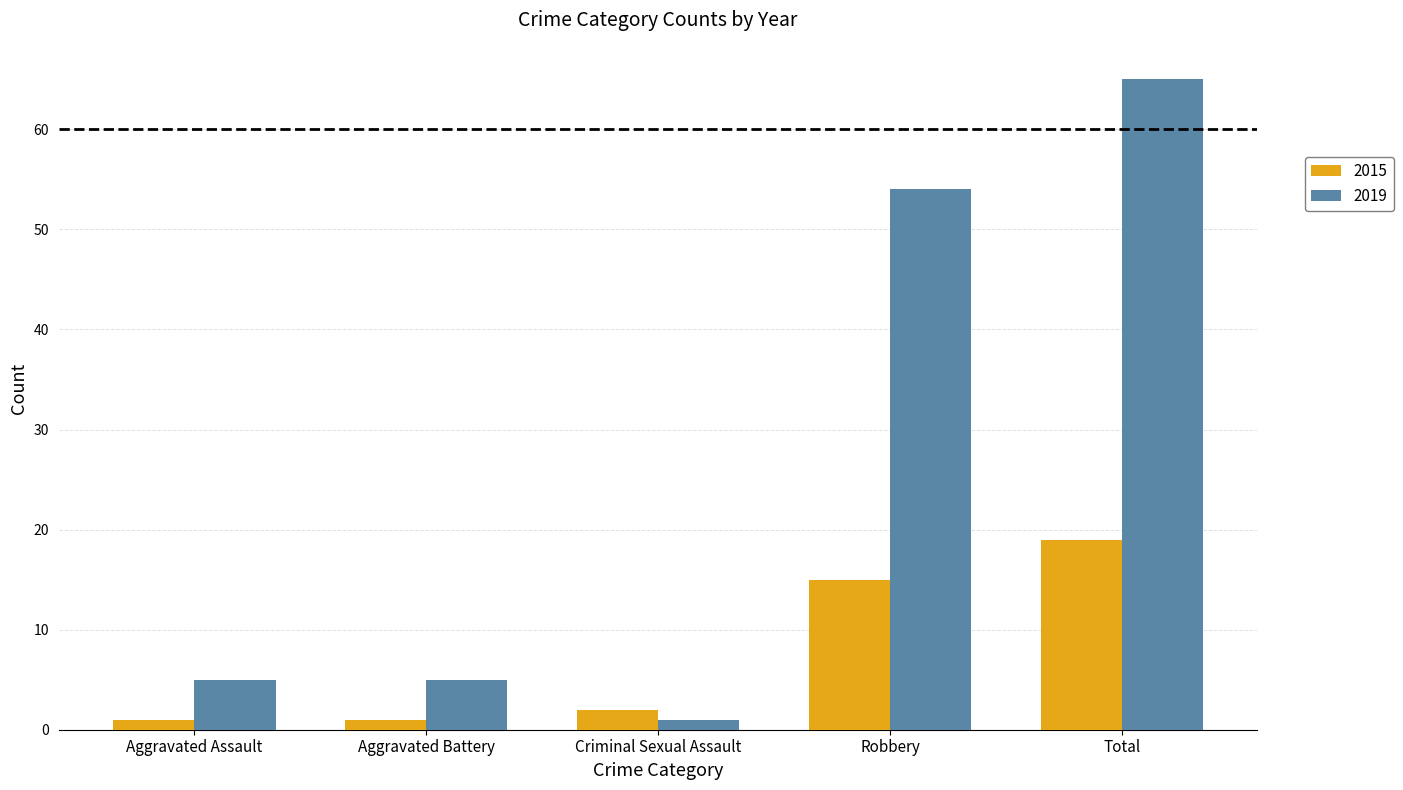

Where is 2019 nearest to the value 33?

Robbery